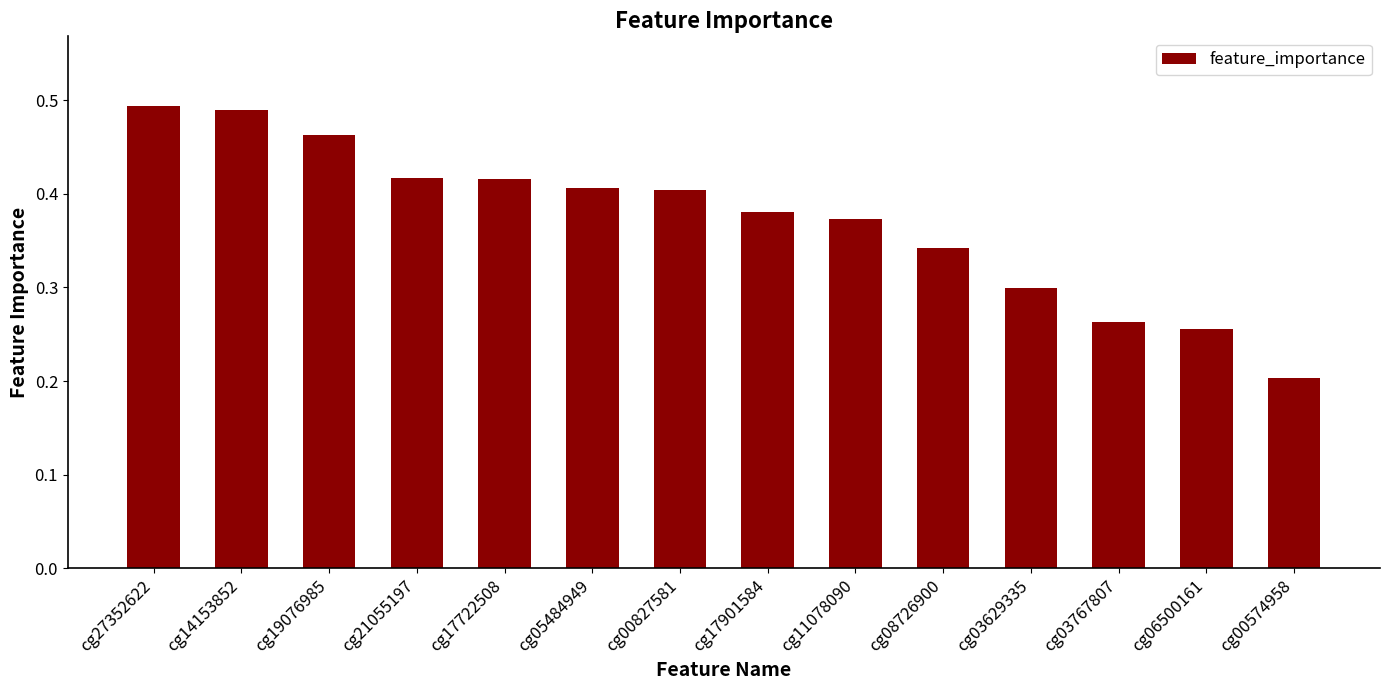

The value at cg00574958 is 0.1. True or false?

False